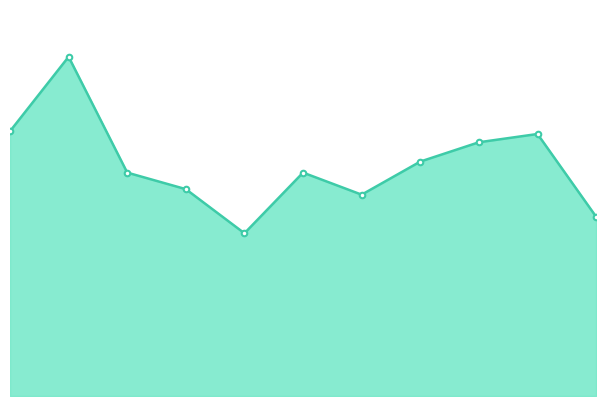

Which category has the highest value across all series?

2016